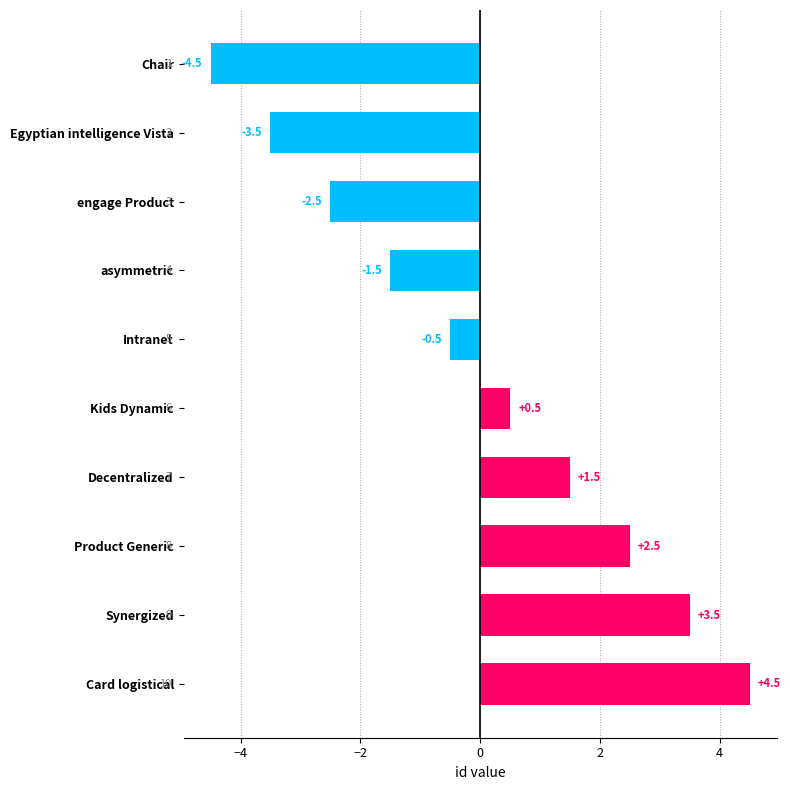

What is the label of the 5th bar from the bottom?

Kids Dynamic